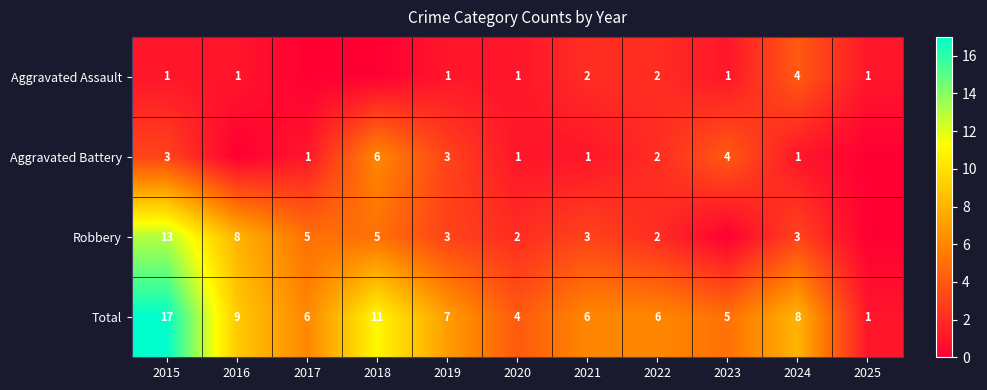

At 2015, list the series in order from smallest to largest.

Aggravated Assault, Aggravated Battery, Robbery, Total